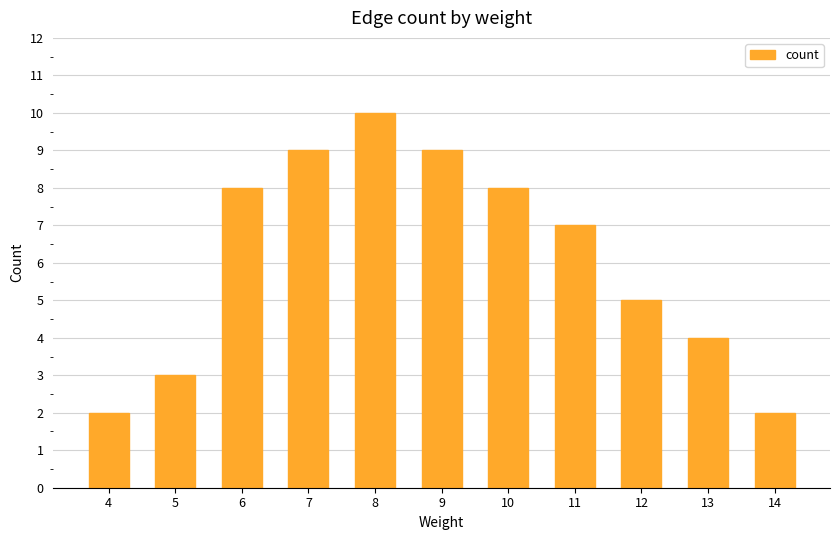

How many values are between 3 and 9?

8